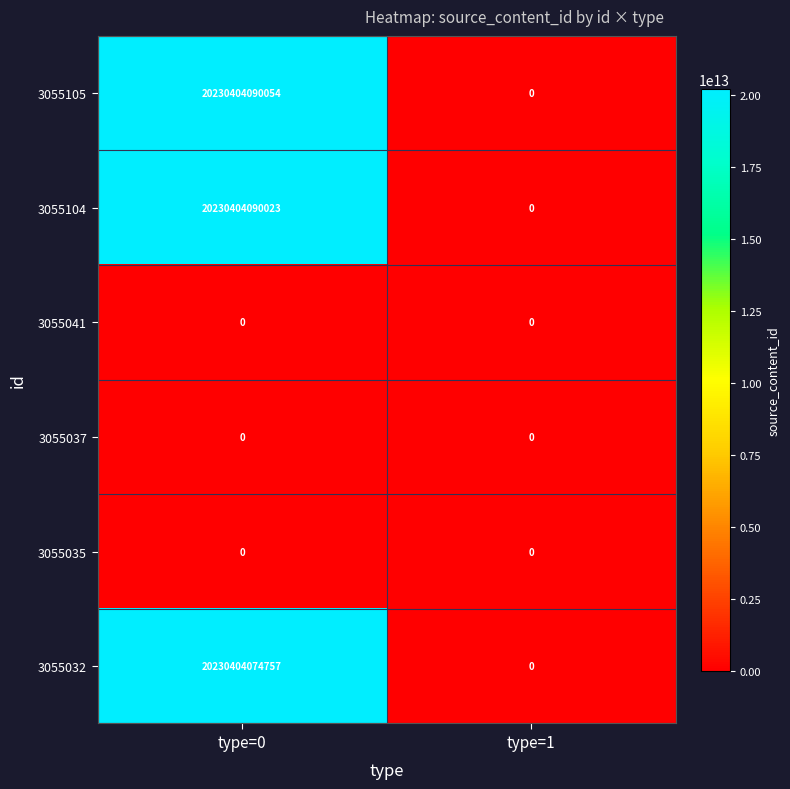

Rank the categories by 3055032 value from lowest to highest.

type=1, type=0